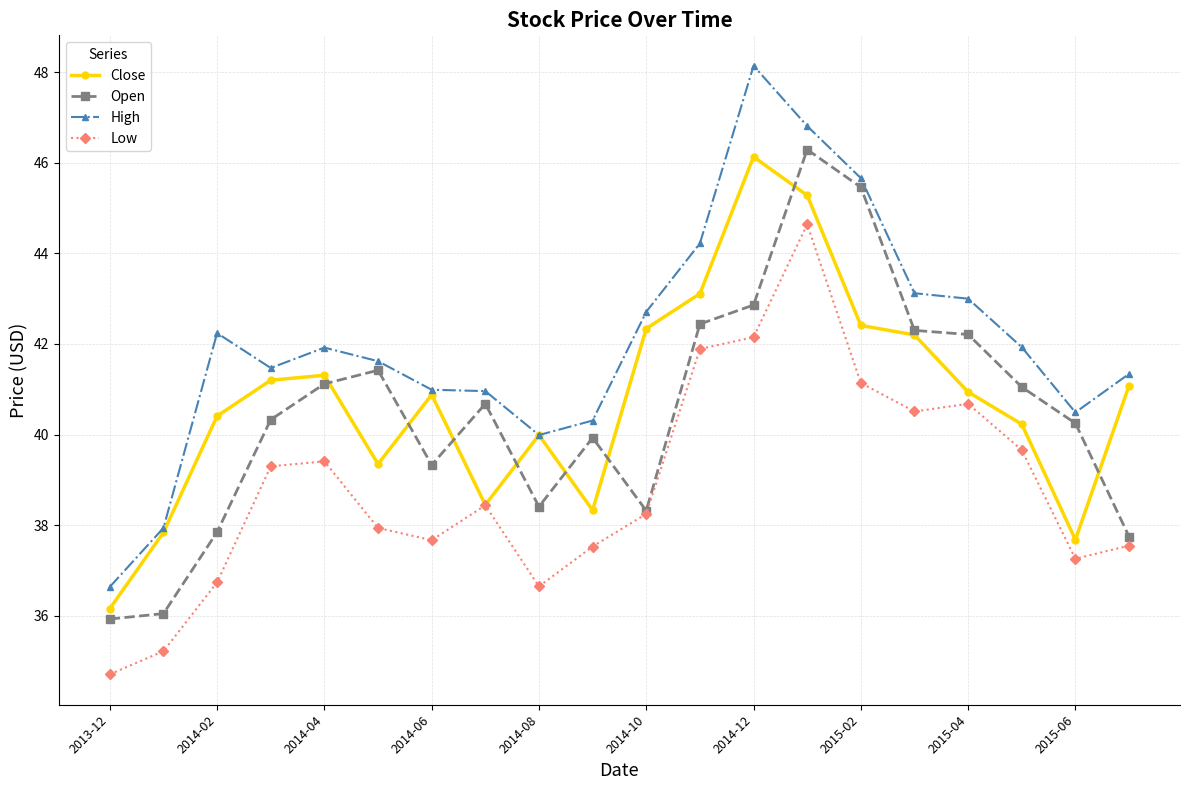

Which series has the largest range (max minus min)?

High